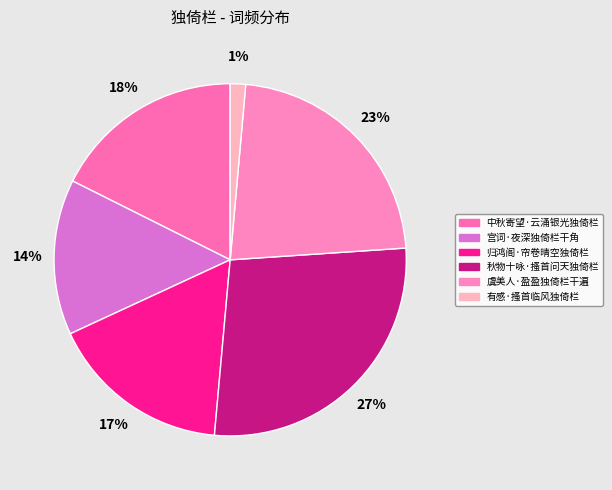

Do 虞美人·盈盈独倚栏干遍 and 宫词·夜深独倚栏干角 together represent more than half of the pie?

No